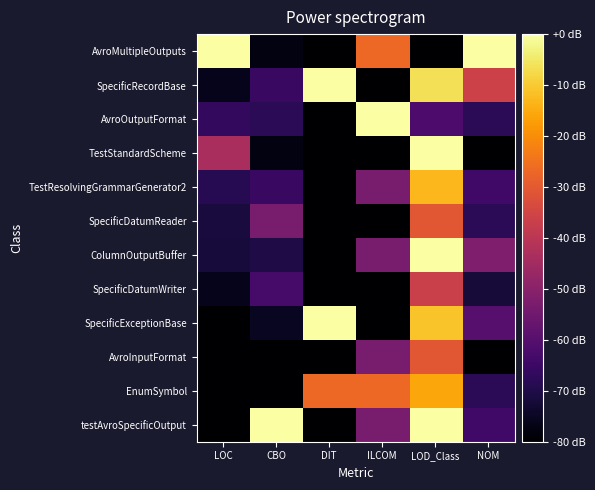

Reading right to left, extract all data points from this chart.

AvroMultipleOutputs: NOM=0.0	LOD_Class=-80.0	ILCOM=-26.7	DIT=-80.0	CBO=-77.6	LOC=0.0
SpecificRecordBase: NOM=-36.0	LOD_Class=-6.4	ILCOM=-80.0	DIT=0.0	CBO=-65.5	LOC=-76.2
AvroOutputFormat: NOM=-68.0	LOD_Class=-61.6	ILCOM=0.0	DIT=-80.0	CBO=-67.9	LOC=-66.7
TestStandardScheme: NOM=-80.0	LOD_Class=0.0	ILCOM=-80.0	DIT=-80.0	CBO=-77.6	LOC=-43.6
TestResolvingGrammarGenerator2: NOM=-64.0	LOD_Class=-12.9	ILCOM=-53.3	DIT=-80.0	CBO=-65.5	LOC=-68.7
SpecificDatumReader: NOM=-68.0	LOD_Class=-30.3	ILCOM=-80.0	DIT=-80.0	CBO=-53.3	LOC=-71.3
ColumnOutputBuffer: NOM=-52.0	LOD_Class=0.0	ILCOM=-53.3	DIT=-80.0	CBO=-70.3	LOC=-71.7
SpecificDatumWriter: NOM=-72.0	LOD_Class=-36.8	ILCOM=-80.0	DIT=-80.0	CBO=-63.0	LOC=-76.0
SpecificExceptionBase: NOM=-60.0	LOD_Class=-11.0	ILCOM=-80.0	DIT=0.0	CBO=-75.2	LOC=-79.7
AvroInputFormat: NOM=-80.0	LOD_Class=-30.3	ILCOM=-53.3	DIT=-80.0	CBO=-80.0	LOC=-79.7
EnumSymbol: NOM=-68.0	LOD_Class=-15.6	ILCOM=-26.7	DIT=-26.7	CBO=-80.0	LOC=-80.0
testAvroSpecificOutput: NOM=-64.0	LOD_Class=0.0	ILCOM=-53.3	DIT=-80.0	CBO=0.0	LOC=-80.0